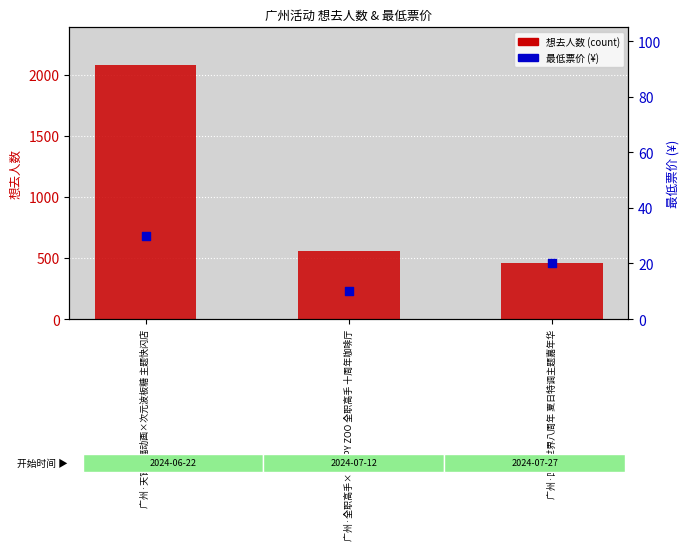

Which series contains the lowest Y value?

最低票价 (¥)